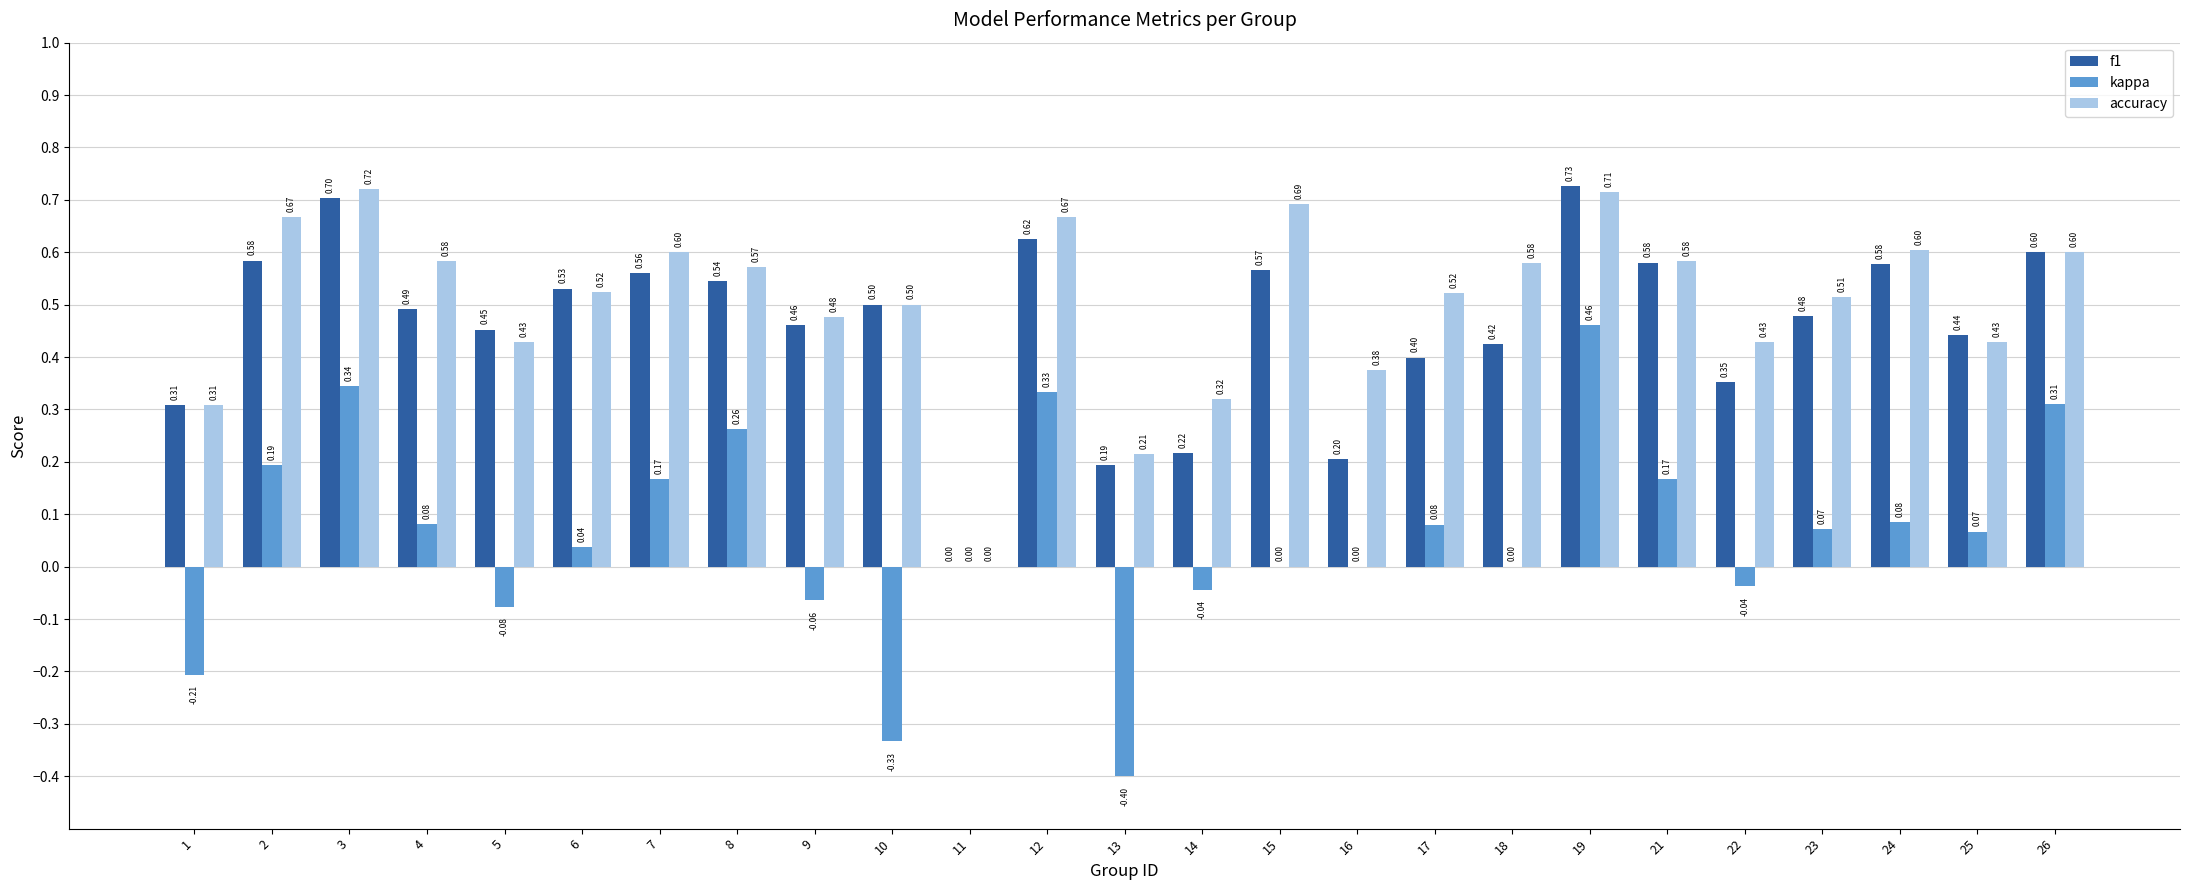

Which series changed the most between 16 and 23?

f1